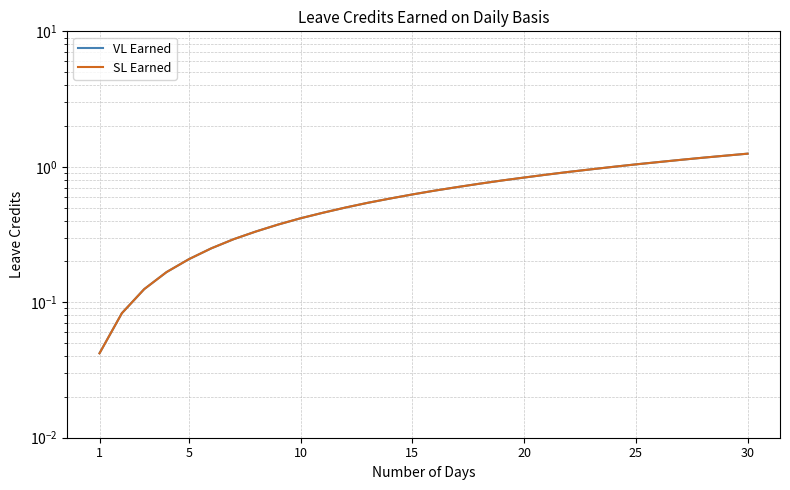

True or false: SL Earned has more than 2 points higher than both neighbors.

False